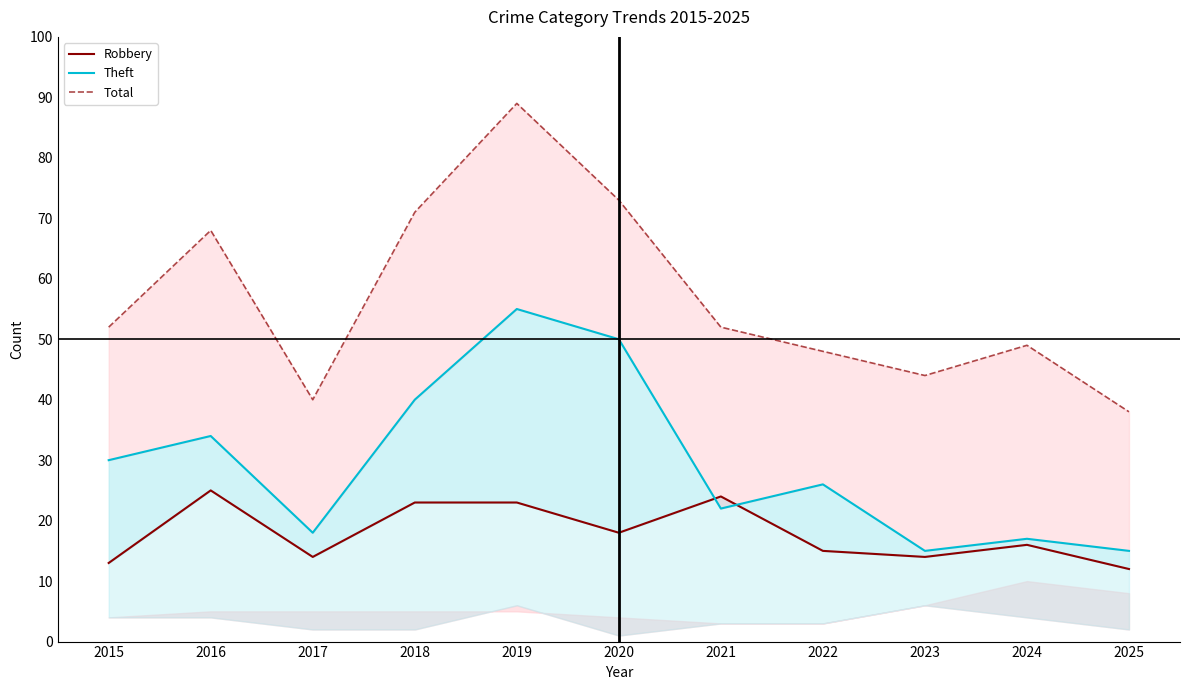

What is the sum of the Robbery values at 2019 and 2015?

36